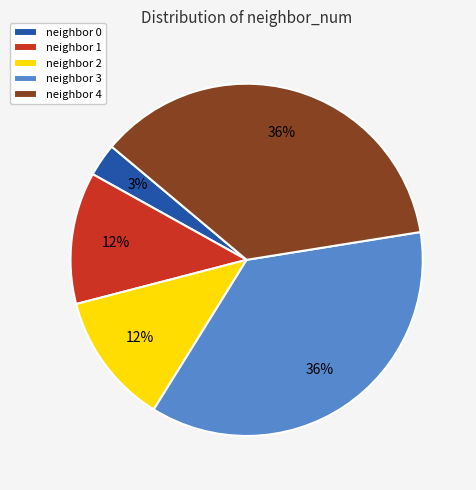

Is the sum of neighbor 0 and neighbor 4 greater than half?

No